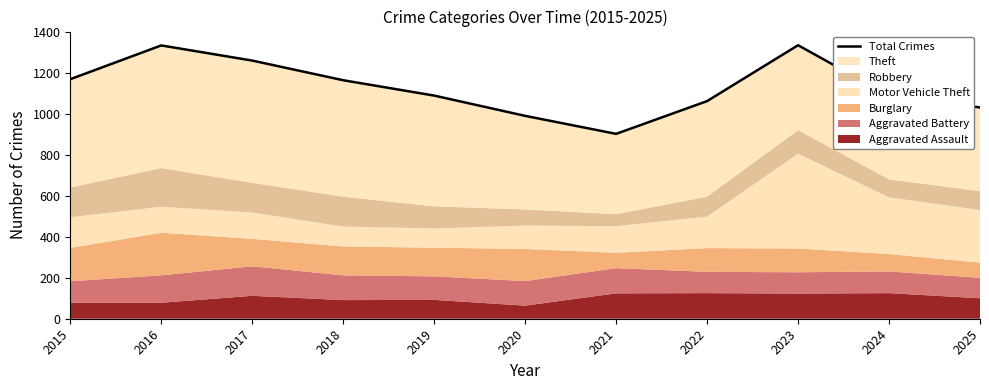

Read the value at 2024.

1090